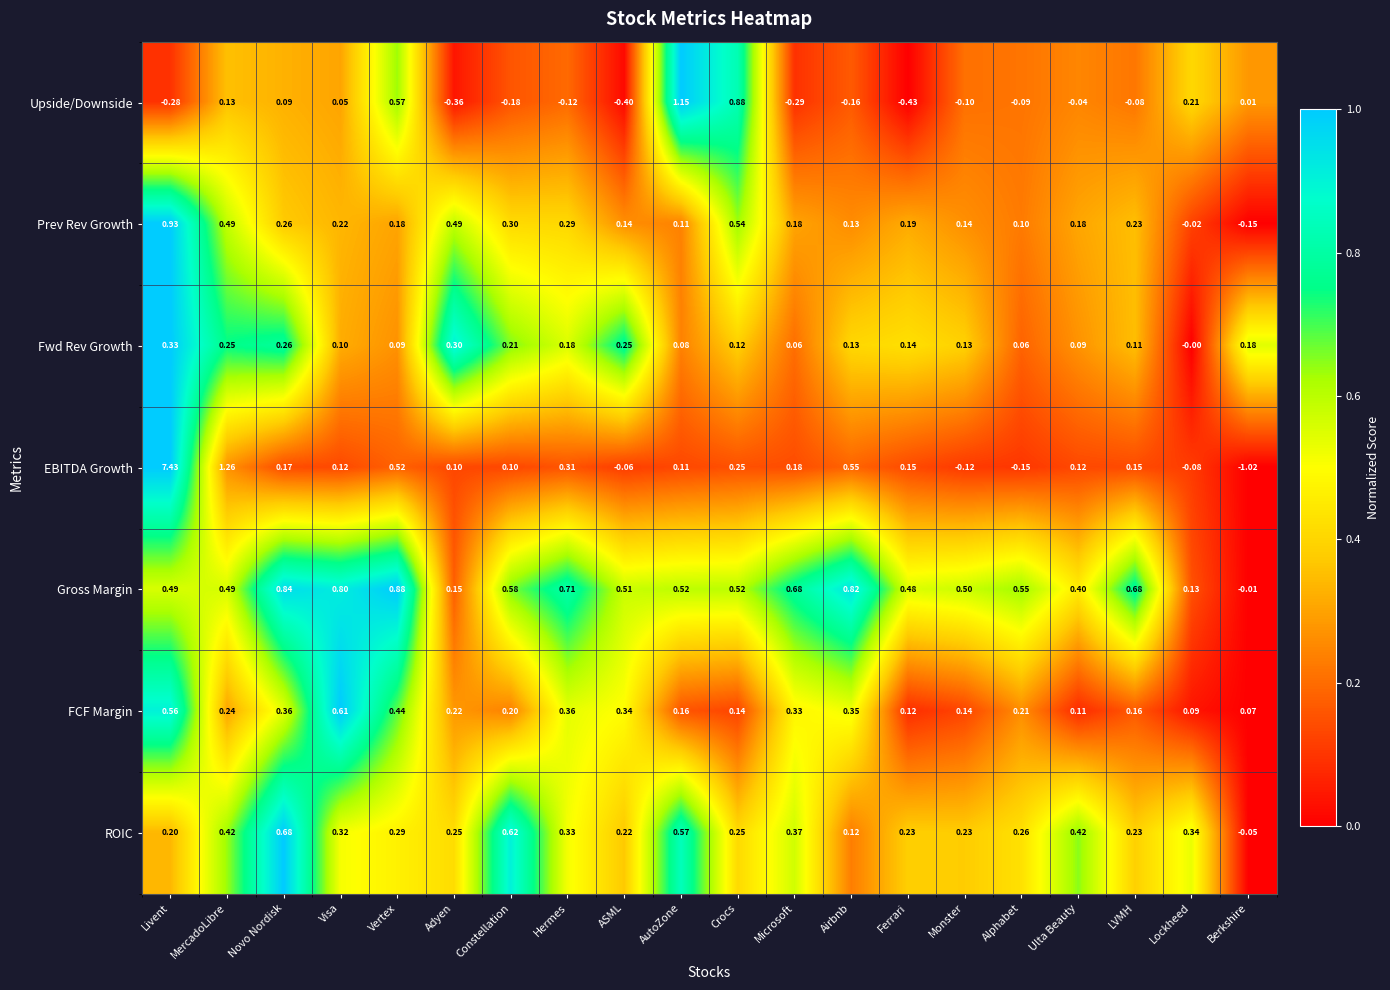

At which label does ROIC first exceed 0?

Livent